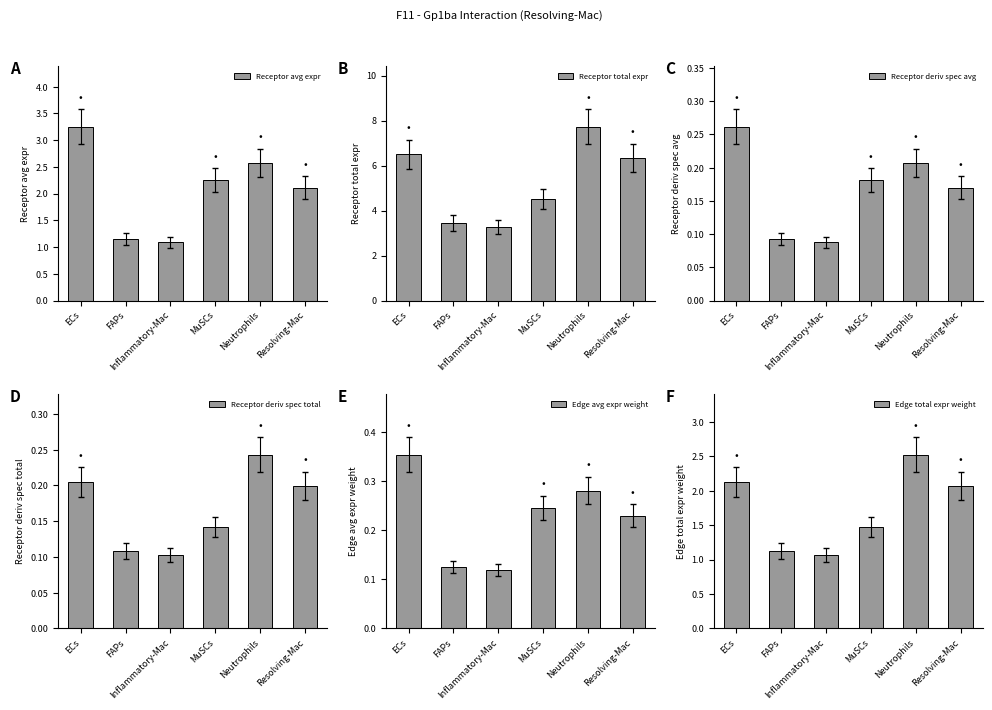

What is the difference between the Receptor deriv spec total values at Neutrophils and MuSCs?

0.1